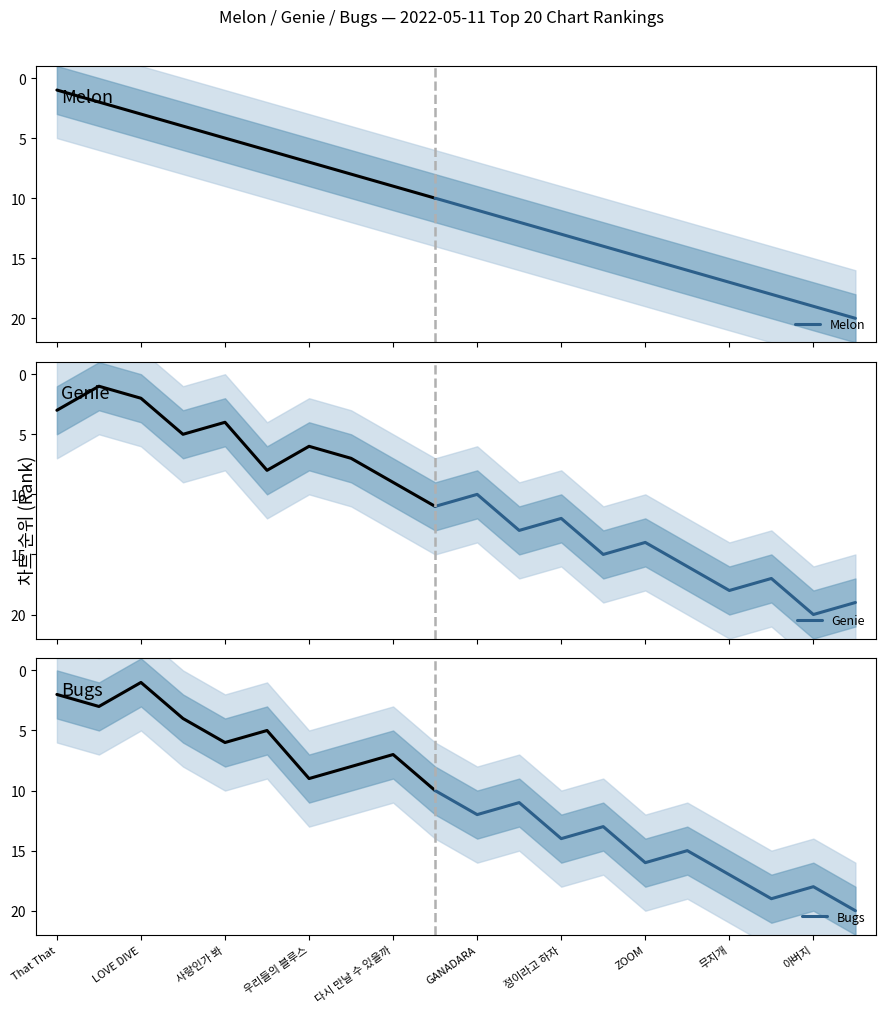

The Bugs series shows 16 at ZOOM. True or false?

True